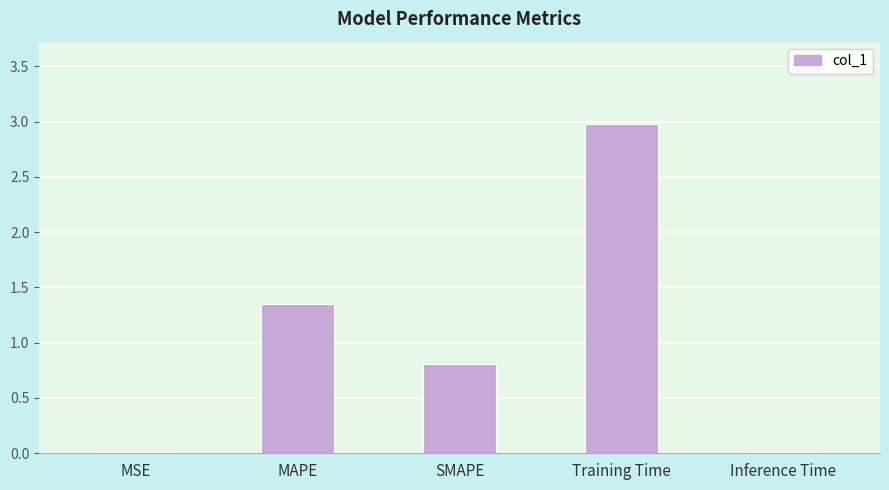

What is the sum of all values?

5.2